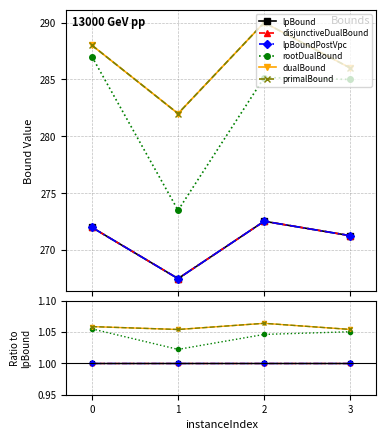

Is this an area chart (filled region under the line)?

No